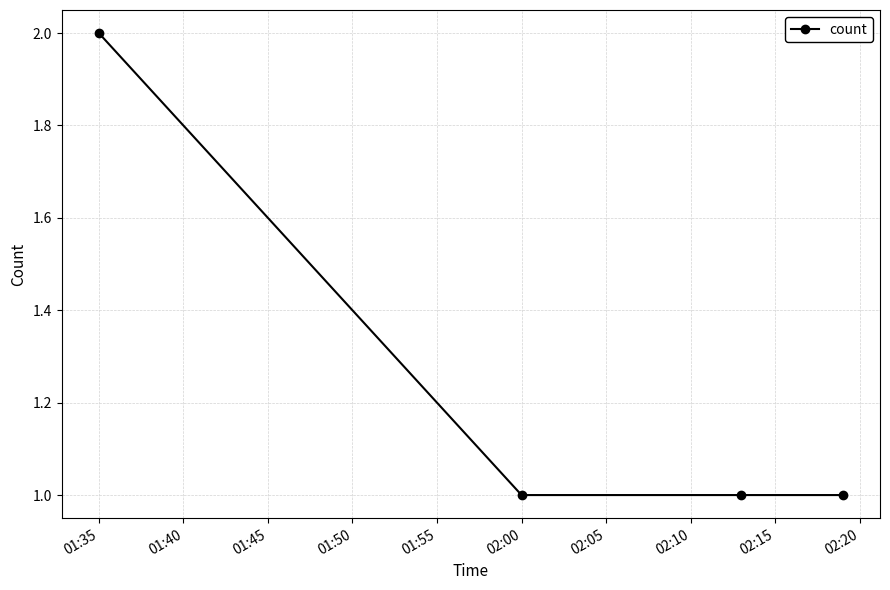

What is the minimum value shown in the chart?

1